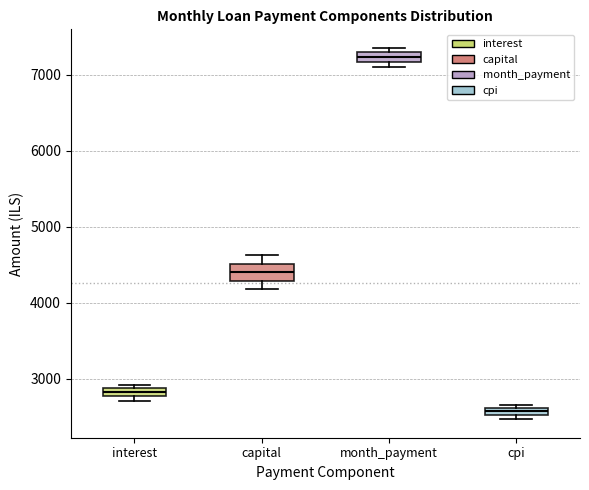

Where is the upper edge of the box for month_payment on the y-axis? The values are not printed on the chart, so give them approximately, as read against the axis.

7300